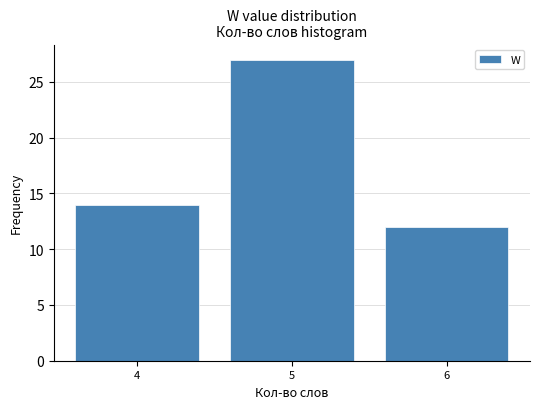

Reading left to right, list all the values displayed in this chart.

4=14	5=27	6=12